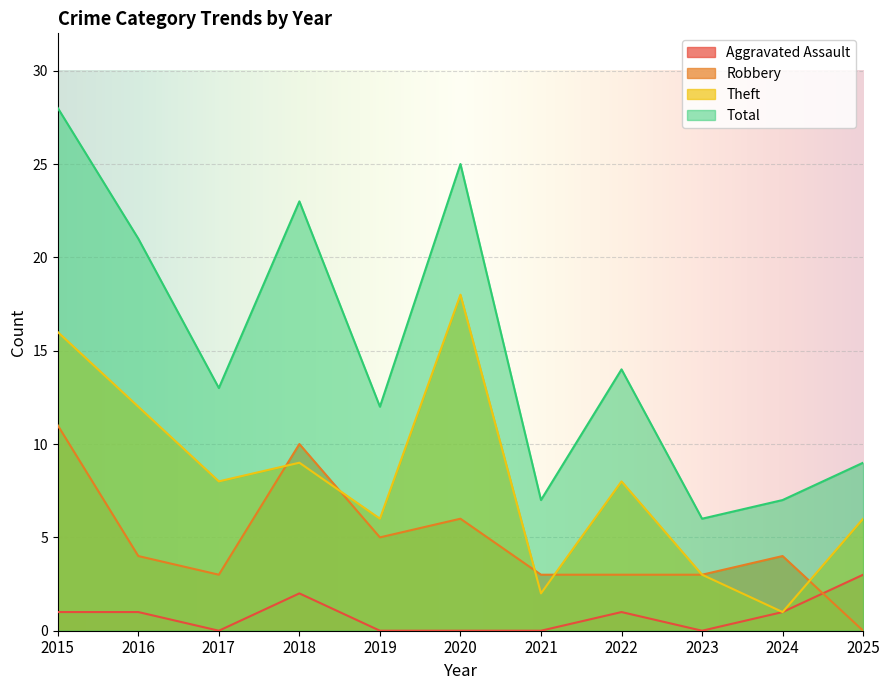

List the series in order of their peak value, lowest first.

Aggravated Assault, Robbery, Theft, Total